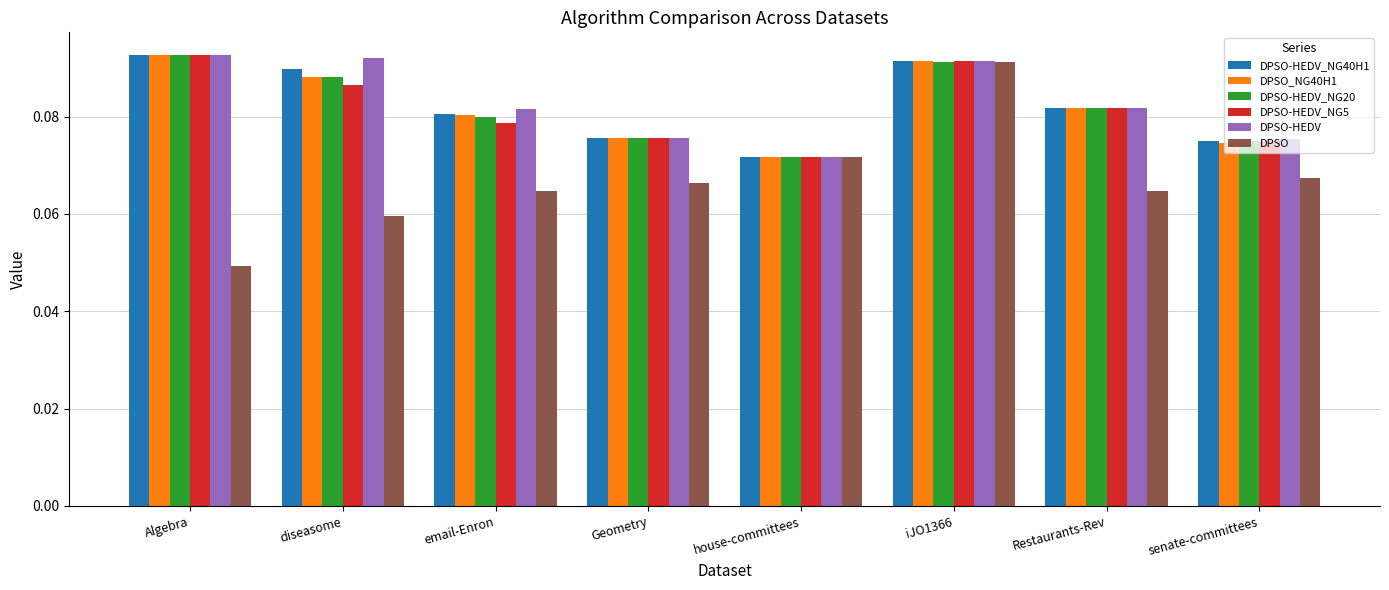

At which label does DPSO-HEDV reach its minimum?

house-committees